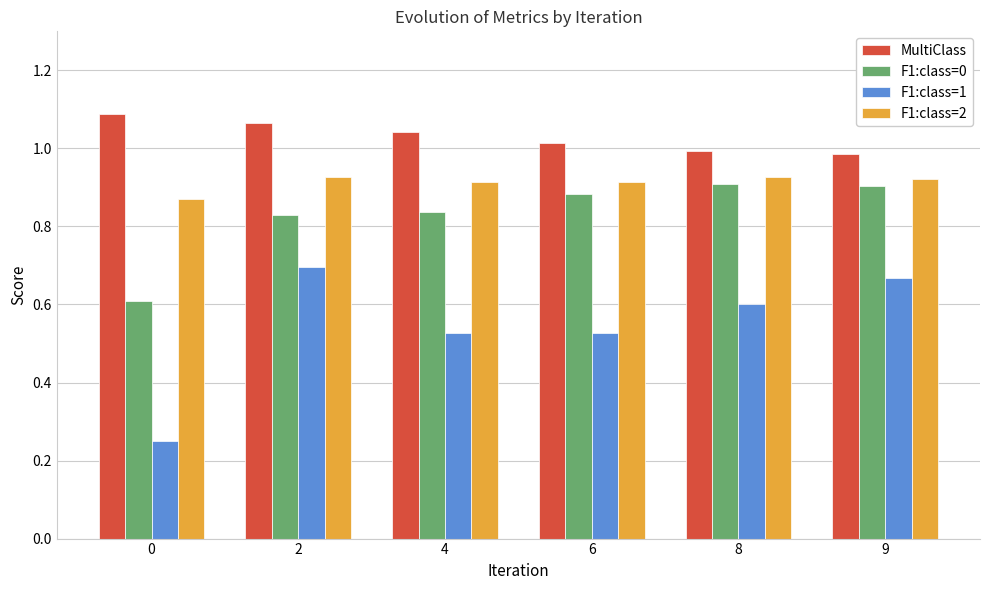

Rank the series by their maximum value, from lowest to highest.

F1:class=1, F1:class=0, F1:class=2, MultiClass